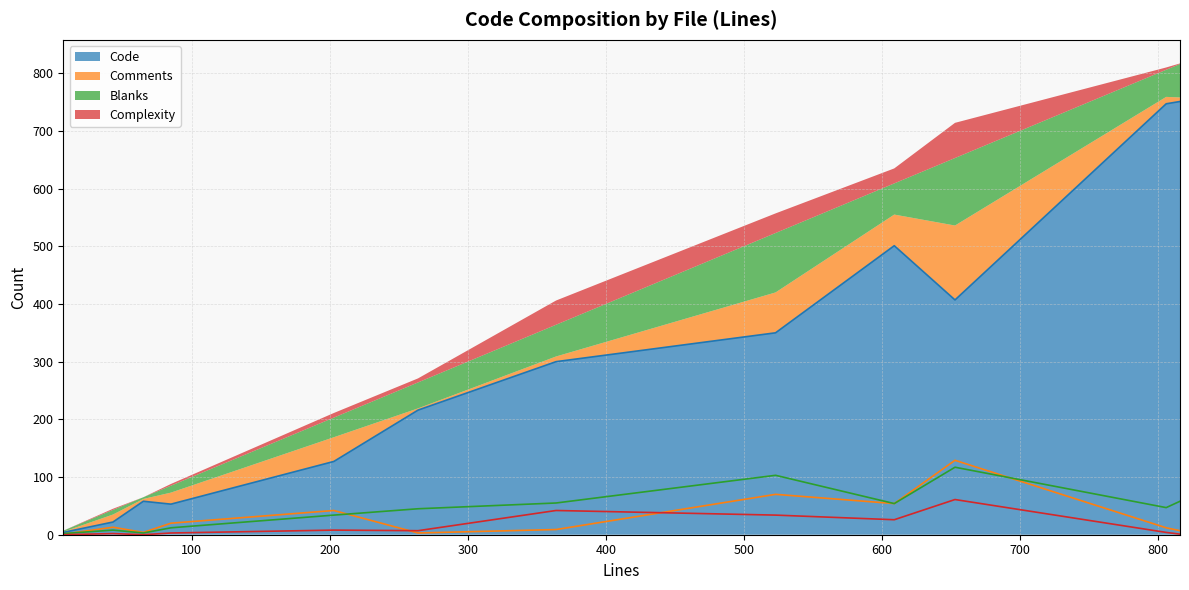

Between spec_utils.rb and request.rb, which series saw the biggest shift?

Code